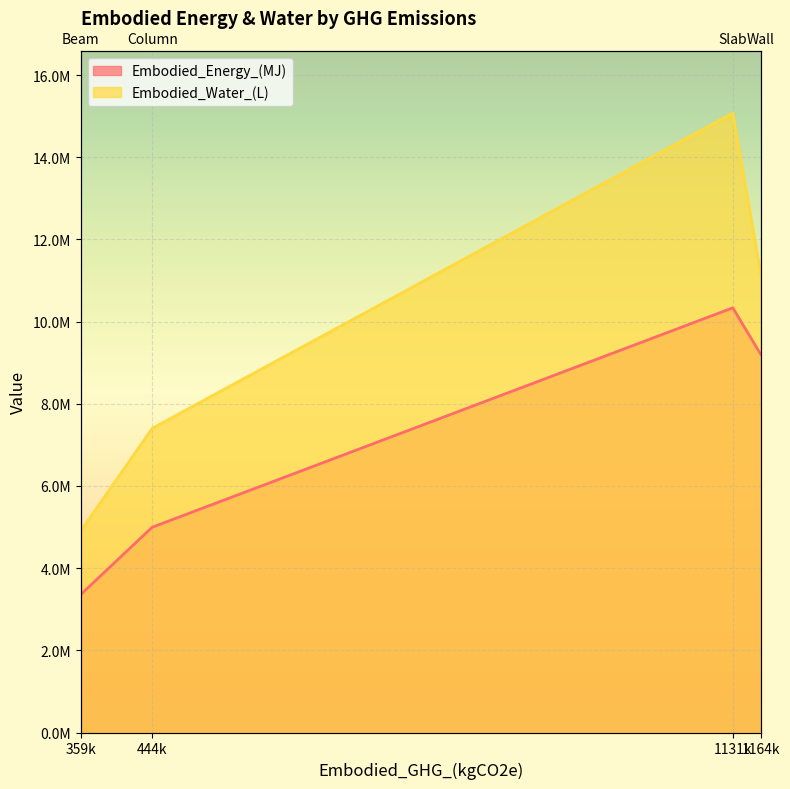

At which category does Embodied_Energy_(MJ) reach its first local peak?

1131k